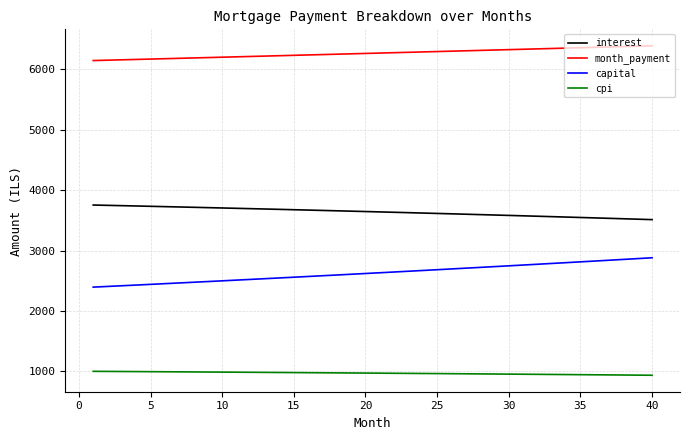

Which series has the widest spread of values?

capital